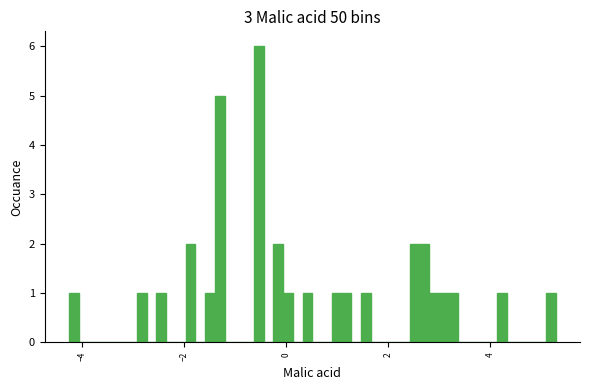

Read against the x-axis, roughly where is the centre of the tallest bar?

-0.6